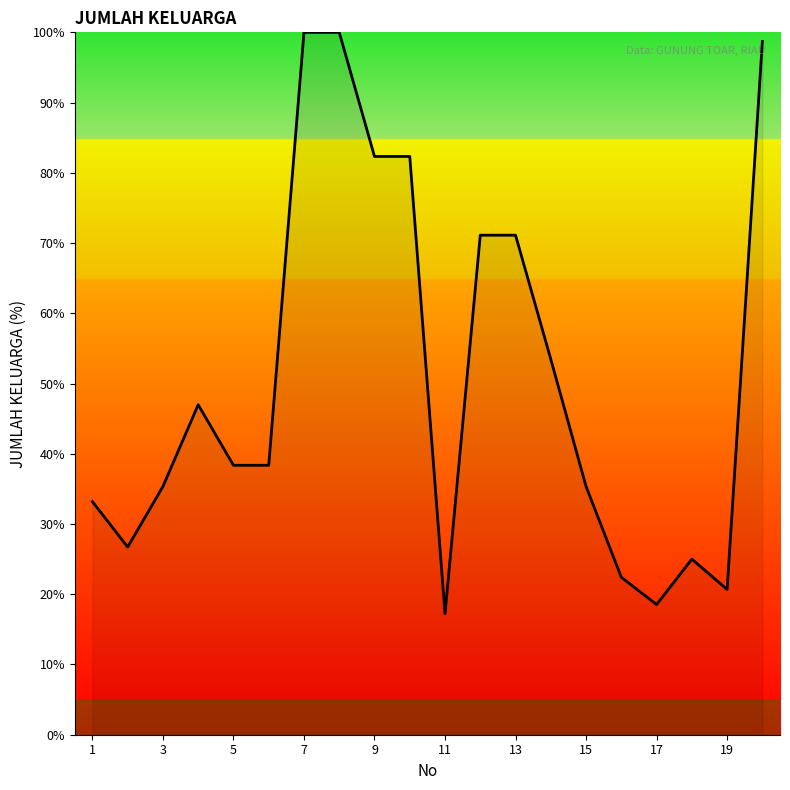

What is the maximum value shown in the chart?

100.0